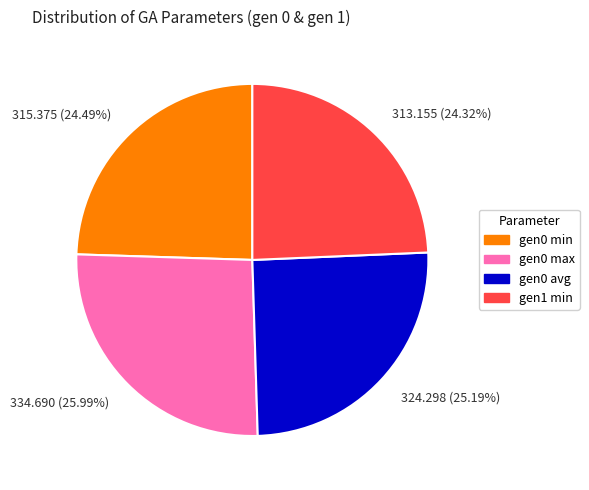

Does 334.690 (25.99%) account for over 50% of the chart?

No